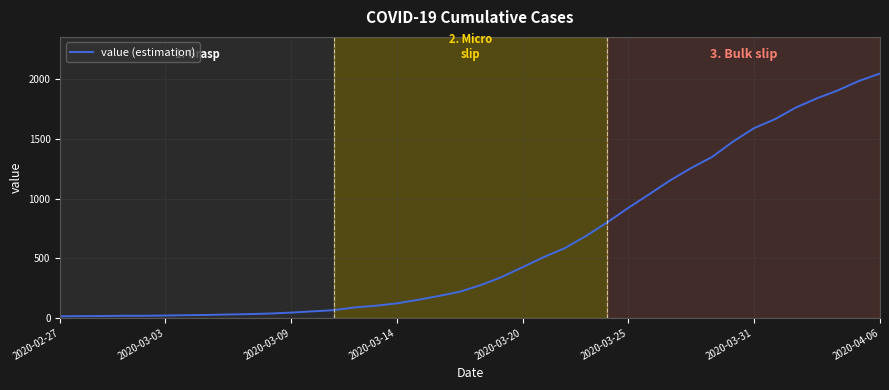

What is the greatest value displayed?

2049